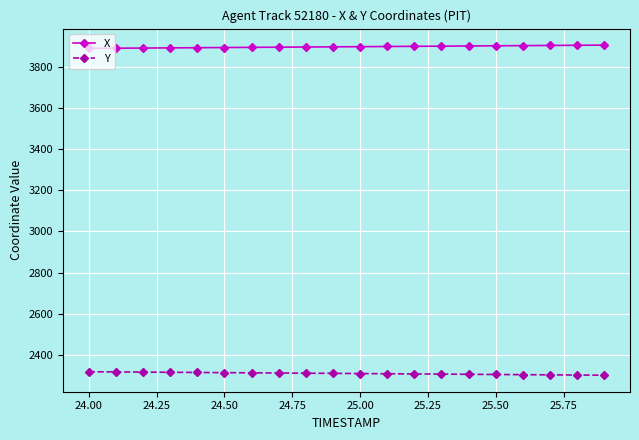

Which series has the largest total across all categories?

X